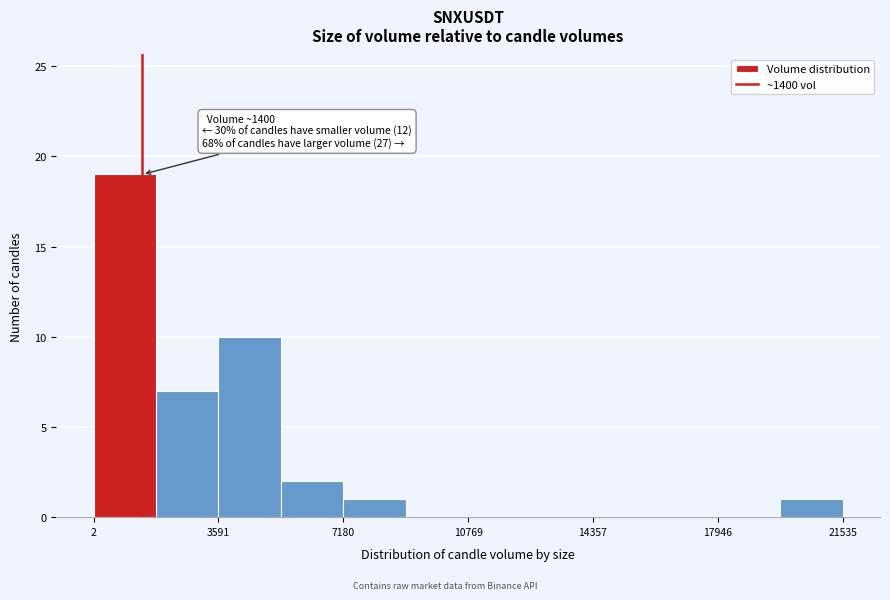

Around what value on the x-axis is the tallest bar? Give the approximate position of its centre, as read against the axis.

1000